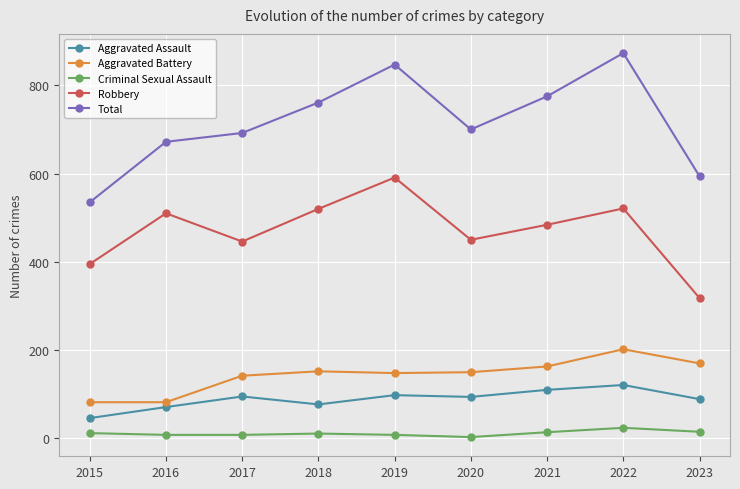

At 2023, list the series in order from largest to smallest.

Total, Robbery, Aggravated Battery, Aggravated Assault, Criminal Sexual Assault